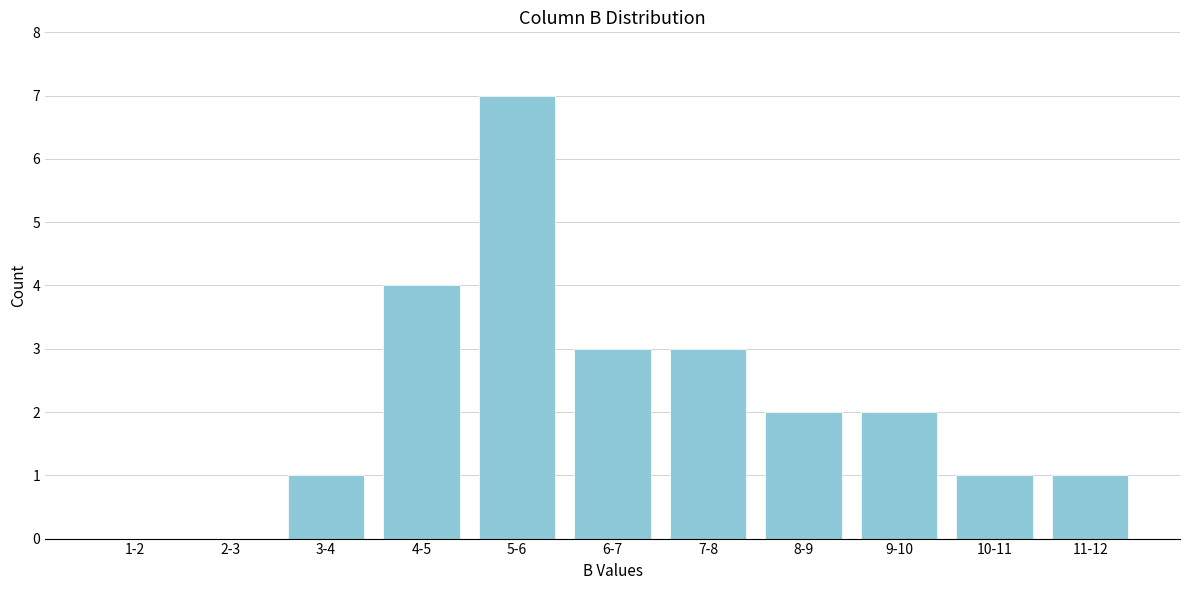

Reading left to right, extract all data points from this chart.

1-2=0	2-3=0	3-4=1	4-5=4	5-6=7	6-7=3	7-8=3	8-9=2	9-10=2	10-11=1	11-12=1